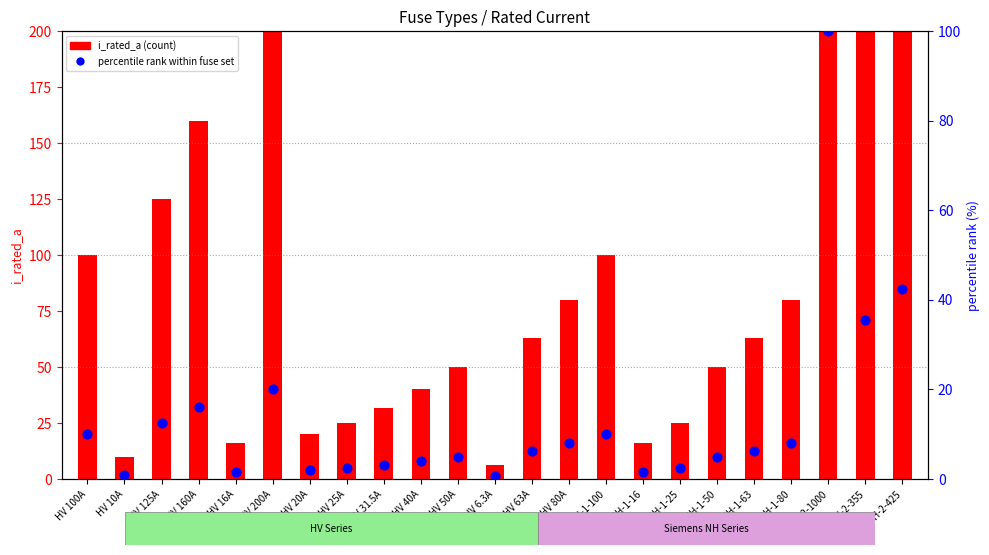

Which series reaches the minimum Y coordinate?

percentile rank within fuse set